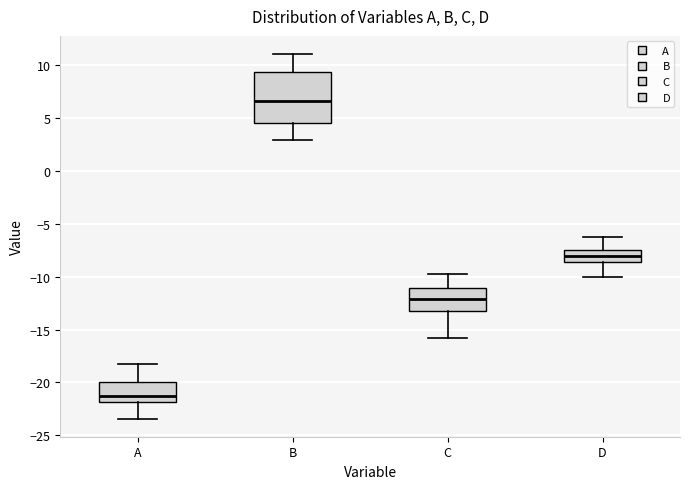

Comparing the boxes themselves (not the whiskers), which one is the tallest?

B